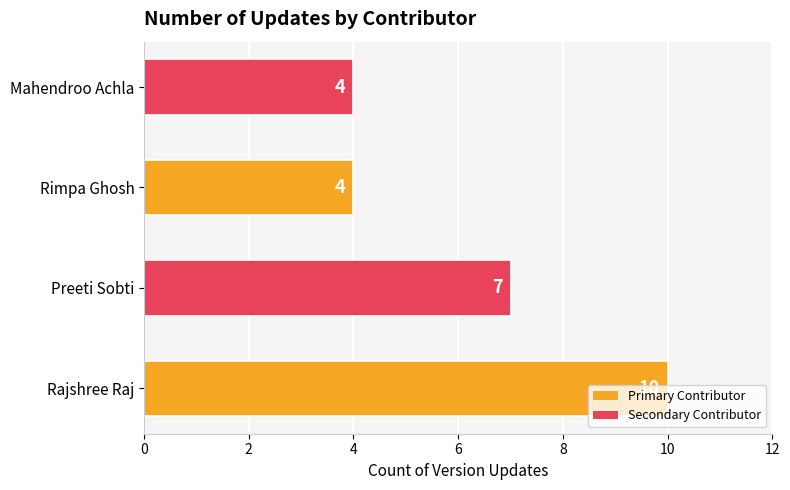

How many bars are there in total?

4